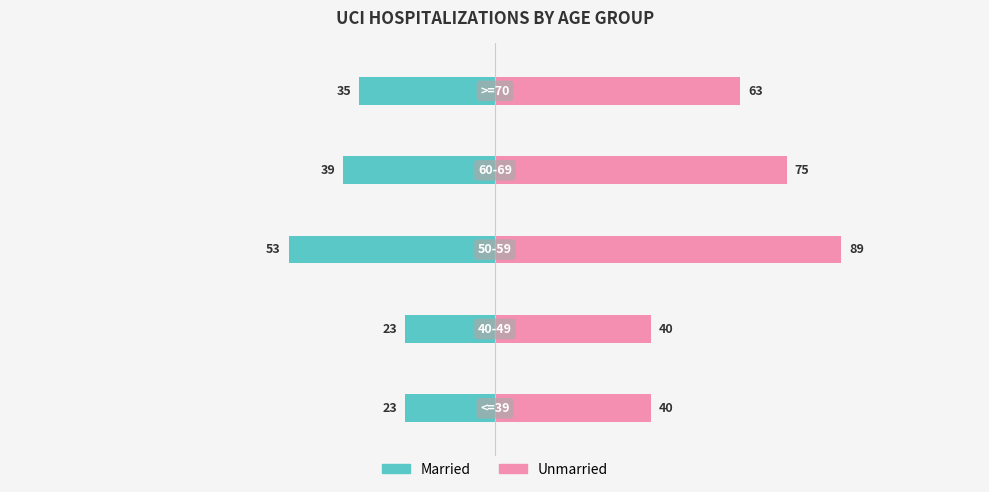

Reading right to left, what are all the values shown in this chart?

Married: 50=-35	0=-39	−50=-53	−100=-23	−150=-23
Unmarried: 50=63	0=75	−50=89	−100=40	−150=40